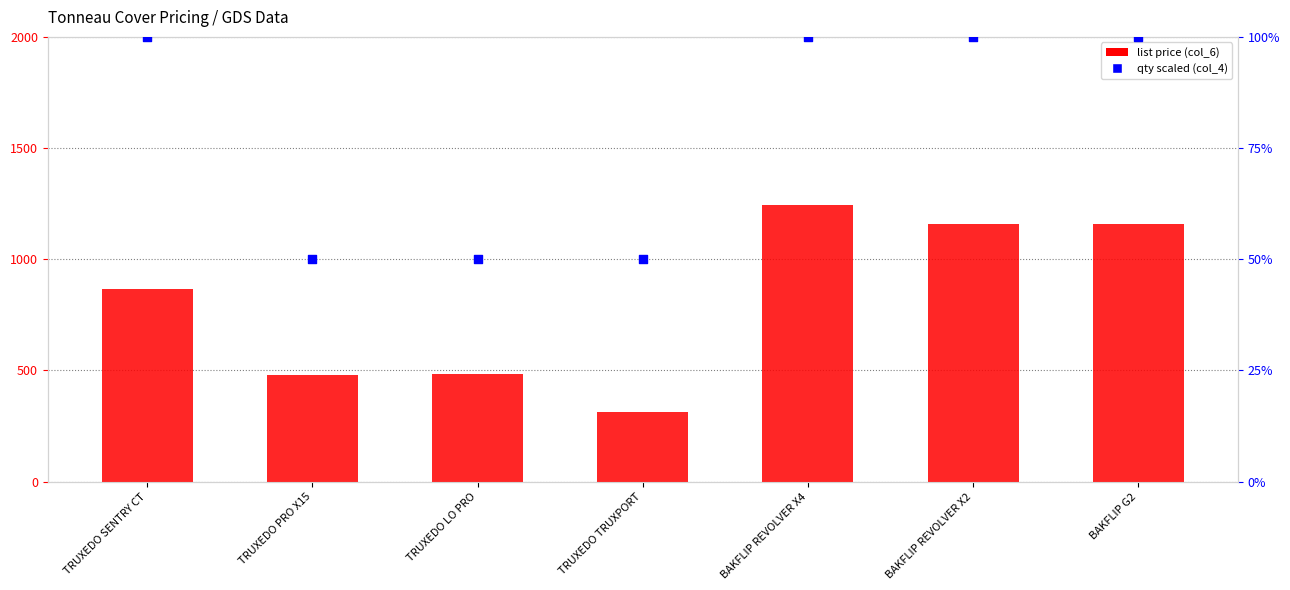

At how many categories does at least one series exceed 1166?

1